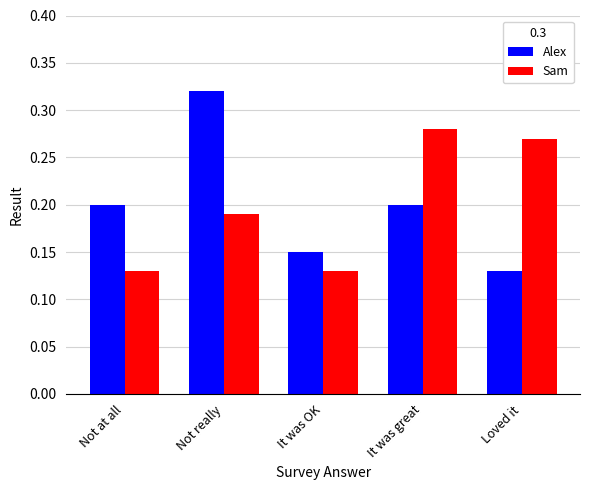

What is the total value across all series at Loved it?

0.4